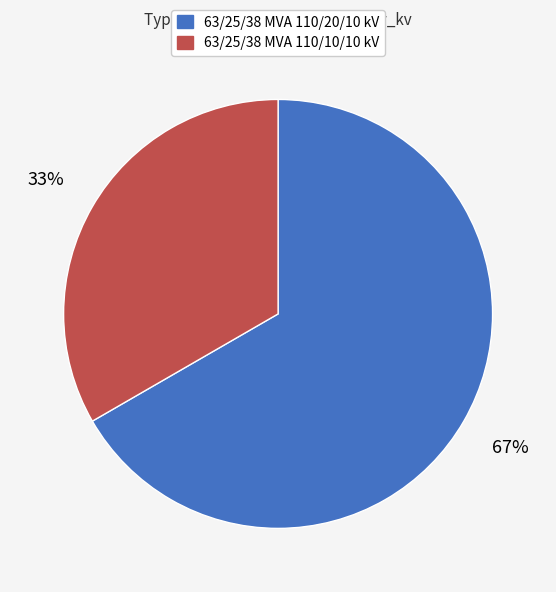

Is the sum of 63/25/38 MVA 110/10/10 kV and 63/25/38 MVA 110/20/10 kV greater than half?

Yes